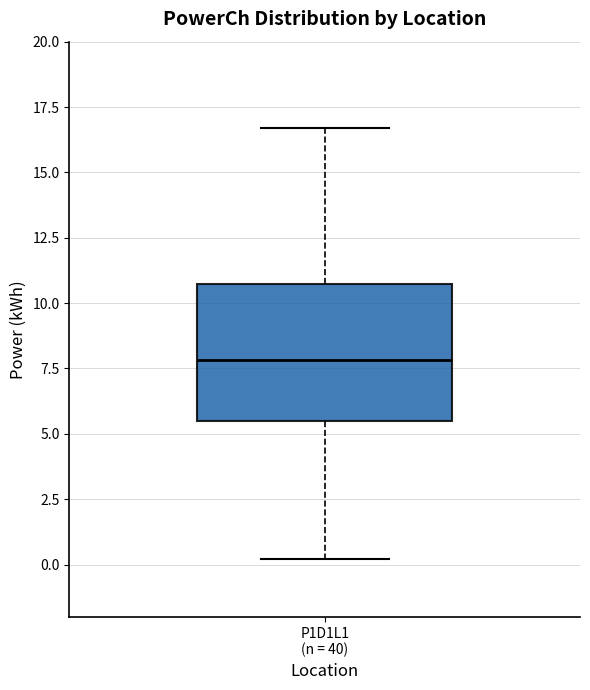

Read this box plot against the y-axis: the position of the median line, the range covered by the box, and the ends of both whiskers. The values are not printed on the chart, so give them approximately, as read against the axis.

median 8.0, box 5.5 to 10.5, whiskers 0.0 to 16.5